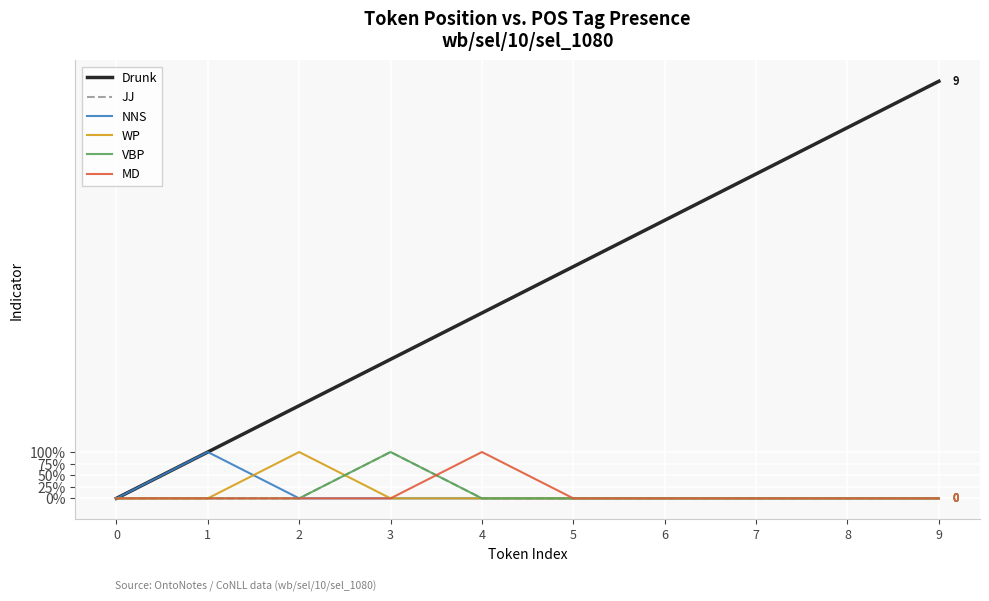

Reading left to right, what are all the values shown in this chart?

Drunk: 0	1	2	3	4	5	6	7	8	9
JJ: 0	0	0	1	0	0	0	0	0	0
NNS: 0	1	0	0	0	0	0	0	0	0
WP: 0	0	1	0	0	0	0	0	0	0
VBP: 0	0	0	1	0	0	0	0	0	0
MD: 0	0	0	0	1	0	0	0	0	0